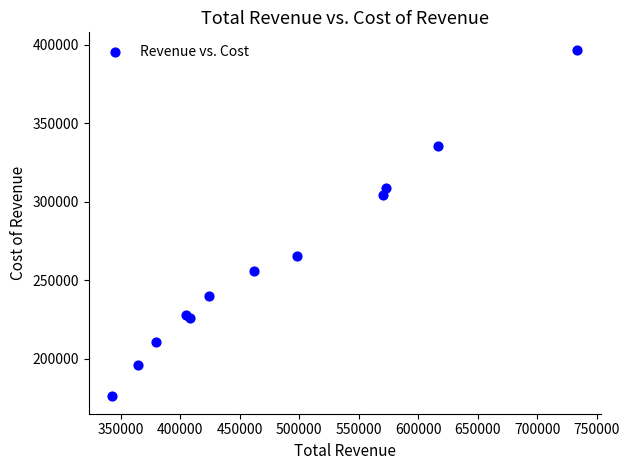

What Y value in the scatter plot is closest to 286400?

304100